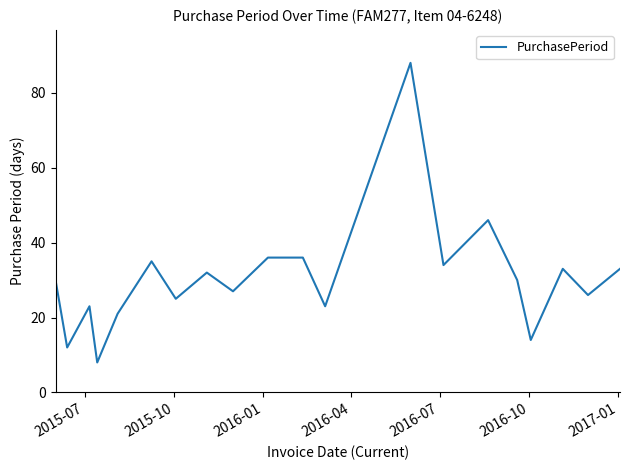

Is this an area chart (filled region under the line)?

No